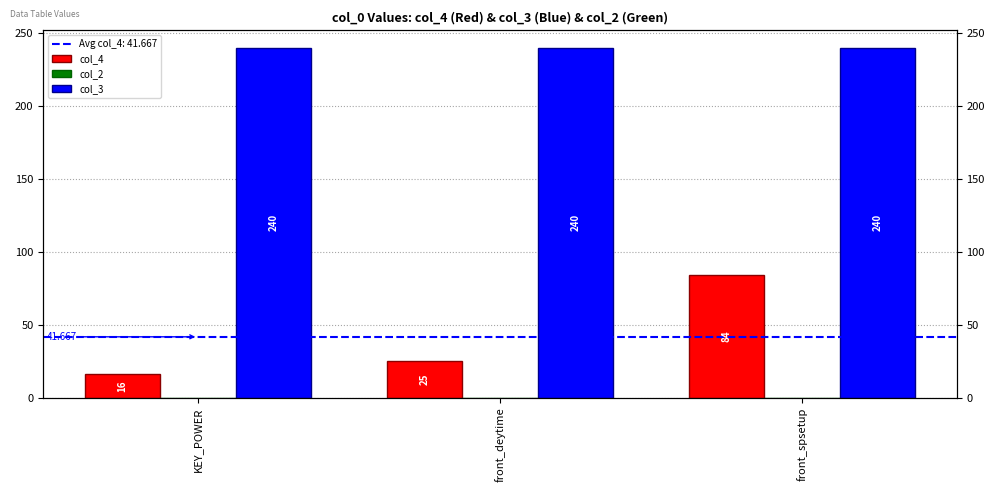

Are the bars horizontal?

No